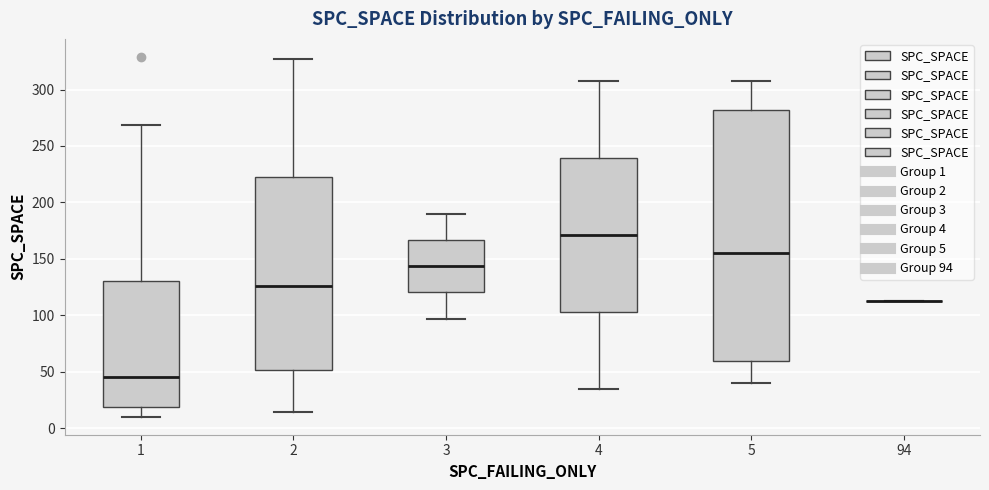

Reading left to right, transcribe this box plot: for each box, give where its median line is, the range the box spans, and where its two whiskers end, as read against the y-axis. The values are not printed on the chart, so give them approximately, as read against the axis.

1: median 45, box 20 to 130, whiskers 10 to 270
2: median 125, box 50 to 225, whiskers 15 to 325
3: median 145, box 120 to 165, whiskers 95 to 190
4: median 170, box 105 to 240, whiskers 35 to 310
5: median 155, box 60 to 280, whiskers 40 to 310
94: box collapsed to a line at 115, whiskers 115 to 115